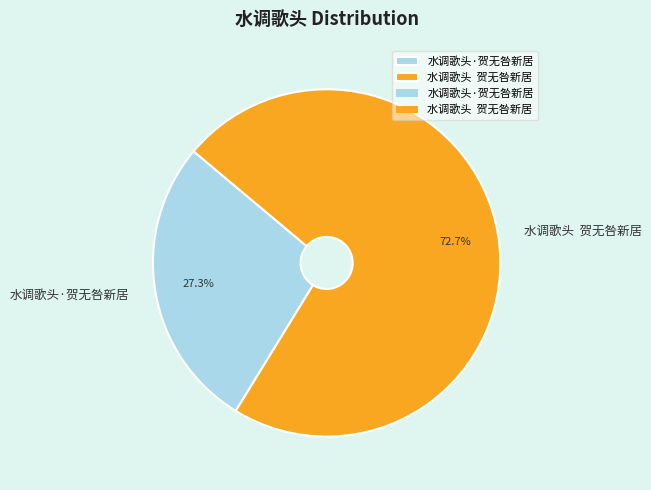

How many segments does this pie chart have?

2